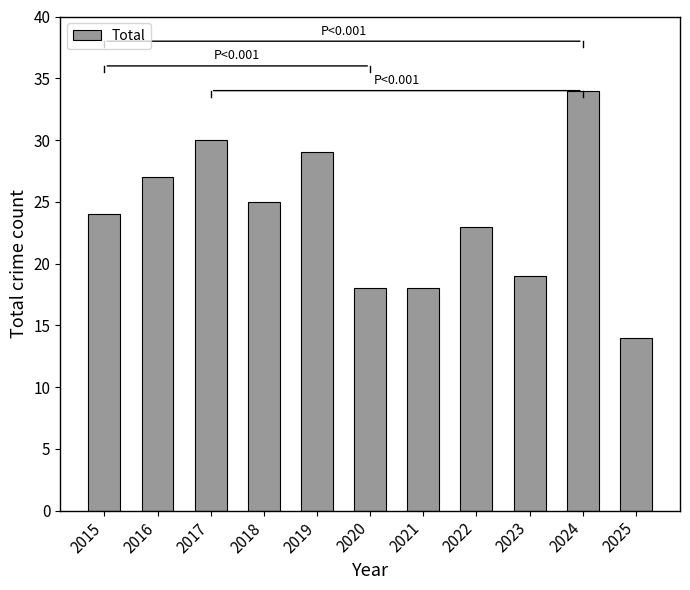

What is the sum of all values?

261